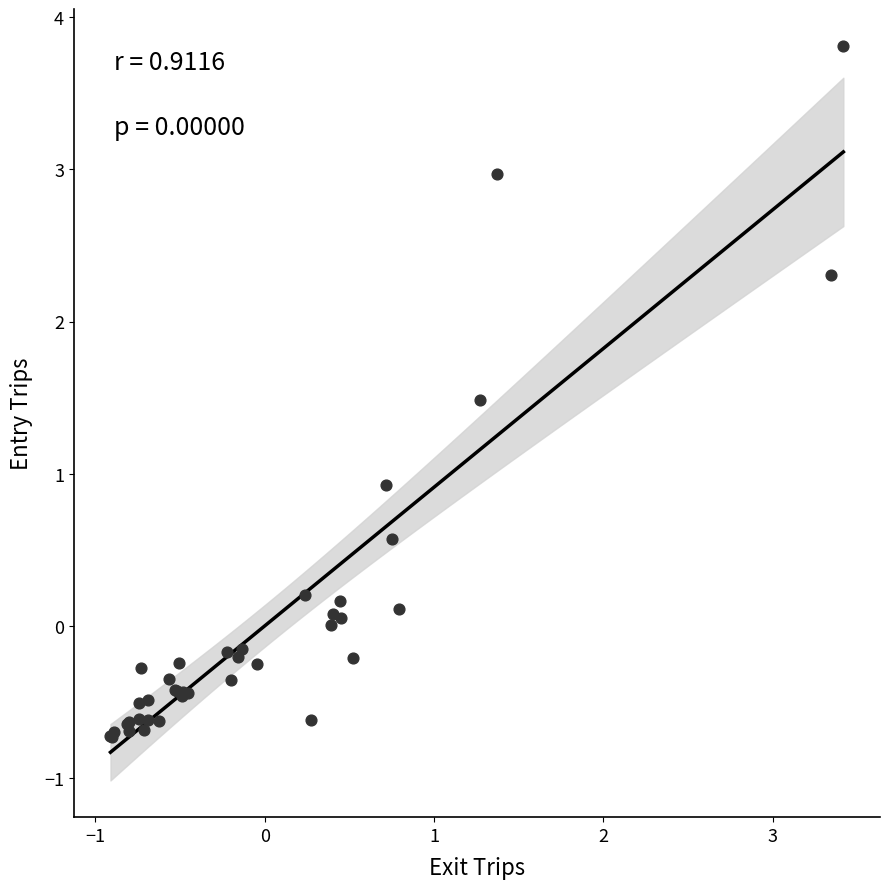

What Y value in the scatter plot is closest to 1?

0.9